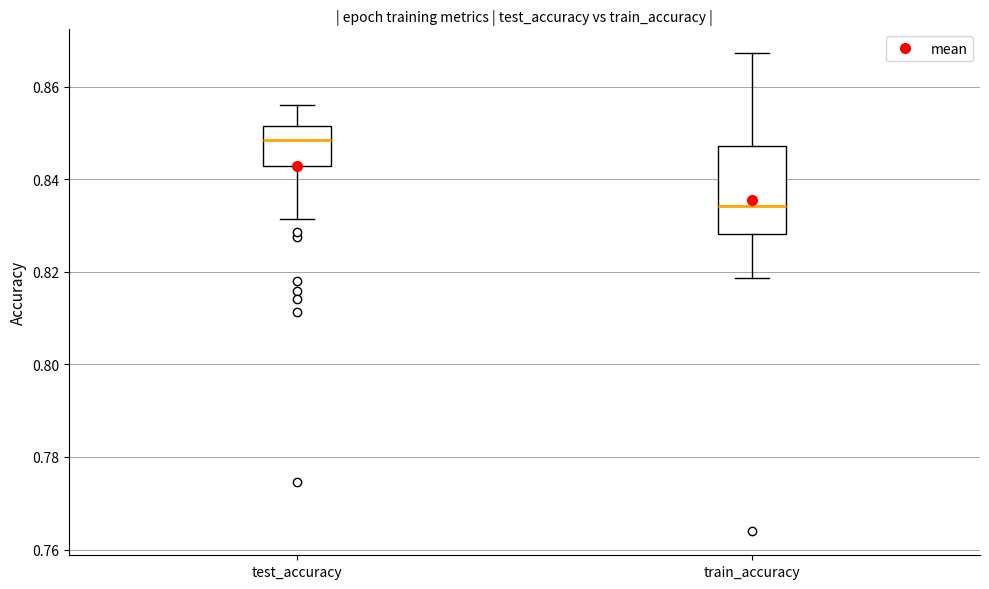

Where is the lower edge of the box for train_accuracy on the y-axis? The values are not printed on the chart, so give them approximately, as read against the axis.

0.828